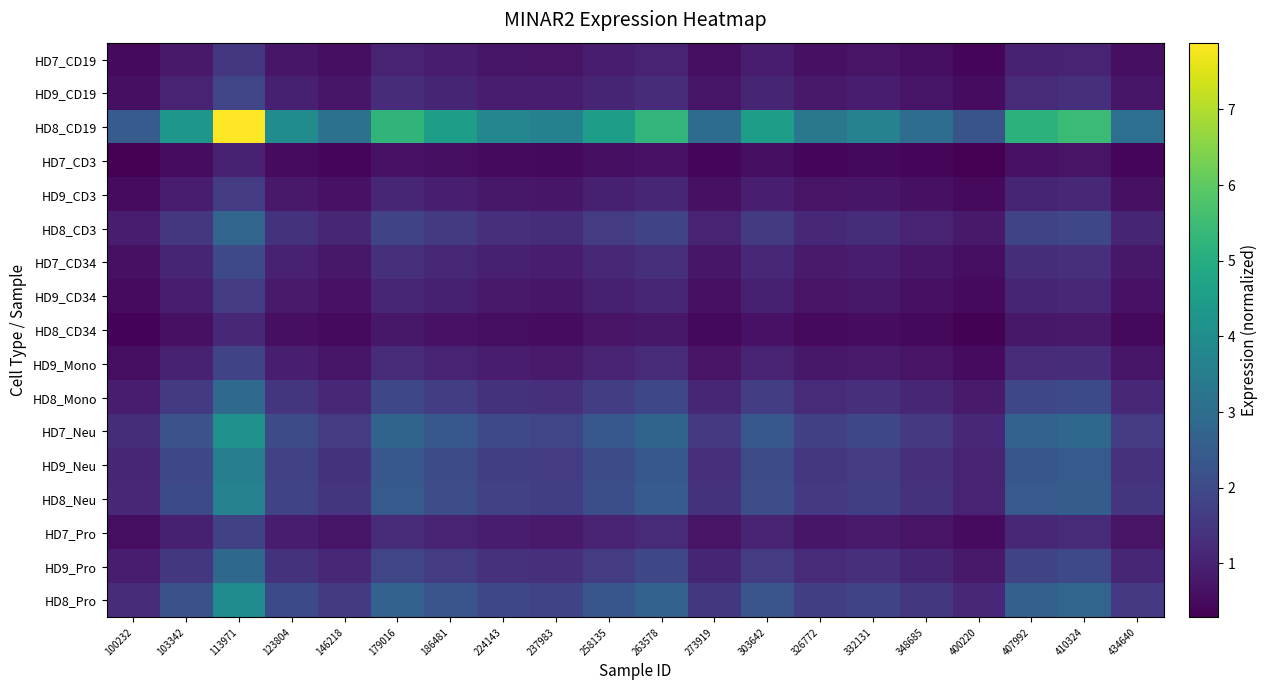

Reading left to right, list all the values displayed in this chart.

HD7_CD19: 100232=0.5	103342=0.8	113971=1.5	123804=0.8	146218=0.6	179016=1.0	186481=0.9	224143=0.7	237983=0.7	258135=0.9	263578=1.0	273919=0.6	303642=0.9	326772=0.6	332131=0.7	348685=0.6	400220=0.4	407992=1.0	410324=1.0	434640=0.6
HD9_CD19: 100232=0.6	103342=1.0	113971=1.9	123804=0.9	146218=0.7	179016=1.3	186481=1.1	224143=0.9	237983=0.9	258135=1.1	263578=1.3	273919=0.7	303642=1.1	326772=0.8	332131=0.9	348685=0.7	400220=0.5	407992=1.2	410324=1.3	434640=0.7
HD8_CD19: 100232=2.5	103342=4.3	113971=7.9	123804=4.0	146218=3.1	179016=5.3	186481=4.5	224143=3.8	237983=3.6	258135=4.6	263578=5.3	273919=3.0	303642=4.5	326772=3.3	332131=3.7	348685=3.0	400220=2.3	407992=5.2	410324=5.5	434640=3.1
HD7_CD3: 100232=0.3	103342=0.5	113971=1.0	123804=0.5	146218=0.4	179016=0.7	186481=0.6	224143=0.5	237983=0.5	258135=0.6	263578=0.7	273919=0.4	303642=0.6	326772=0.4	332131=0.5	348685=0.4	400220=0.3	407992=0.7	410324=0.7	434640=0.4
HD9_CD3: 100232=0.5	103342=0.9	113971=1.6	123804=0.8	146218=0.7	179016=1.1	186481=0.9	224143=0.8	237983=0.8	258135=0.9	263578=1.1	273919=0.6	303642=0.9	326772=0.7	332131=0.8	348685=0.6	400220=0.5	407992=1.1	410324=1.1	434640=0.6
HD8_CD3: 100232=0.9	103342=1.5	113971=2.8	123804=1.4	146218=1.1	179016=1.8	186481=1.6	224143=1.3	237983=1.3	258135=1.6	263578=1.9	273919=1.0	303642=1.6	326772=1.2	332131=1.3	348685=1.1	400220=0.8	407992=1.8	410324=1.9	434640=1.1
HD7_CD34: 100232=0.6	103342=1.1	113971=2.0	123804=1.0	146218=0.8	179016=1.3	186481=1.1	224143=0.9	237983=0.9	258135=1.1	263578=1.3	273919=0.7	303642=1.1	326772=0.8	332131=0.9	348685=0.7	400220=0.6	407992=1.3	410324=1.4	434640=0.8
HD9_CD34: 100232=0.5	103342=0.9	113971=1.6	123804=0.8	146218=0.7	179016=1.1	186481=0.9	224143=0.8	237983=0.8	258135=1.0	263578=1.1	273919=0.6	303642=0.9	326772=0.7	332131=0.8	348685=0.6	400220=0.5	407992=1.1	410324=1.1	434640=0.6
HD8_CD34: 100232=0.4	103342=0.6	113971=1.2	123804=0.6	146218=0.5	179016=0.8	186481=0.7	224143=0.6	237983=0.5	258135=0.7	263578=0.8	273919=0.4	303642=0.7	326772=0.5	332131=0.5	348685=0.4	400220=0.3	407992=0.8	410324=0.8	434640=0.5
HD9_Mono: 100232=0.6	103342=1.0	113971=1.8	123804=0.9	146218=0.7	179016=1.2	186481=1.0	224143=0.9	237983=0.8	258135=1.1	263578=1.2	273919=0.7	303642=1.0	326772=0.8	332131=0.8	348685=0.7	400220=0.5	407992=1.2	410324=1.3	434640=0.7
HD8_Mono: 100232=0.9	103342=1.6	113971=2.9	123804=1.5	146218=1.2	179016=1.9	186481=1.7	224143=1.4	237983=1.3	258135=1.7	263578=1.9	273919=1.1	303642=1.7	326772=1.2	332131=1.3	348685=1.1	400220=0.8	407992=1.9	410324=2.0	434640=1.1
HD7_Neu: 100232=1.3	103342=2.2	113971=4.1	123804=2.0	146218=1.6	179016=2.7	186481=2.3	224143=2.0	237983=1.9	258135=2.4	263578=2.7	273919=1.5	303642=2.3	326772=1.7	332131=1.9	348685=1.6	400220=1.2	407992=2.7	410324=2.8	434640=1.6
HD9_Neu: 100232=1.1	103342=1.9	113971=3.5	123804=1.8	146218=1.4	179016=2.4	186481=2.0	224143=1.7	237983=1.6	258135=2.0	263578=2.4	273919=1.3	303642=2.0	326772=1.5	332131=1.6	348685=1.3	400220=1.0	407992=2.3	410324=2.4	434640=1.4
HD8_Neu: 100232=1.1	103342=2.0	113971=3.7	123804=1.8	146218=1.5	179016=2.4	186481=2.1	224143=1.8	237983=1.7	258135=2.1	263578=2.5	273919=1.4	303642=2.1	326772=1.5	332131=1.7	348685=1.4	400220=1.1	407992=2.4	410324=2.5	434640=1.4
HD7_Pro: 100232=0.6	103342=1.0	113971=1.8	123804=0.9	146218=0.7	179016=1.2	186481=1.0	224143=0.9	237983=0.8	258135=1.0	263578=1.2	273919=0.7	303642=1.0	326772=0.8	332131=0.8	348685=0.7	400220=0.5	407992=1.2	410324=1.2	434640=0.7
HD9_Pro: 100232=0.9	103342=1.5	113971=2.8	123804=1.4	146218=1.1	179016=1.9	186481=1.6	224143=1.4	237983=1.3	258135=1.6	263578=1.9	273919=1.1	303642=1.6	326772=1.2	332131=1.3	348685=1.1	400220=0.8	407992=1.8	410324=2.0	434640=1.1
HD8_Pro: 100232=1.3	103342=2.2	113971=4.0	123804=2.0	146218=1.6	179016=2.7	186481=2.3	224143=1.9	237983=1.8	258135=2.3	263578=2.7	273919=1.5	303642=2.3	326772=1.7	332131=1.8	348685=1.5	400220=1.1	407992=2.6	410324=2.8	434640=1.6